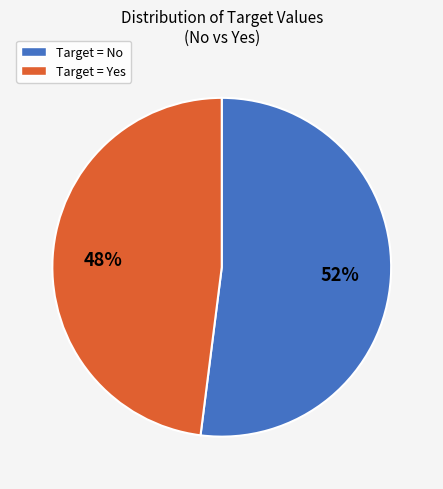

Is Target = Yes the majority of the pie?

No